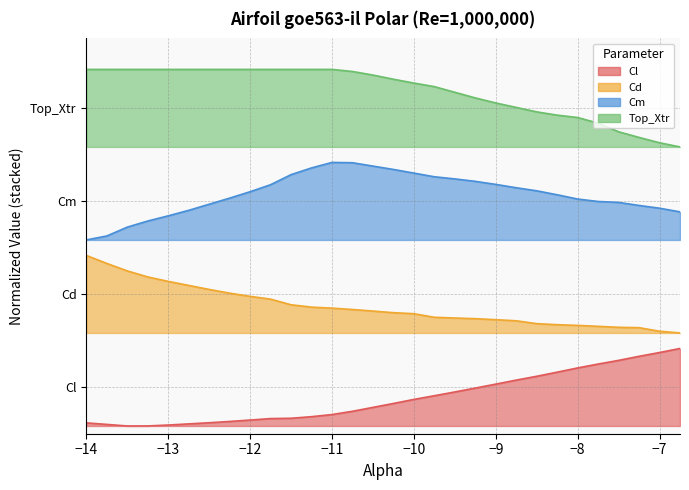

True or false: Cl has more than 2 points higher than both neighbors.

False